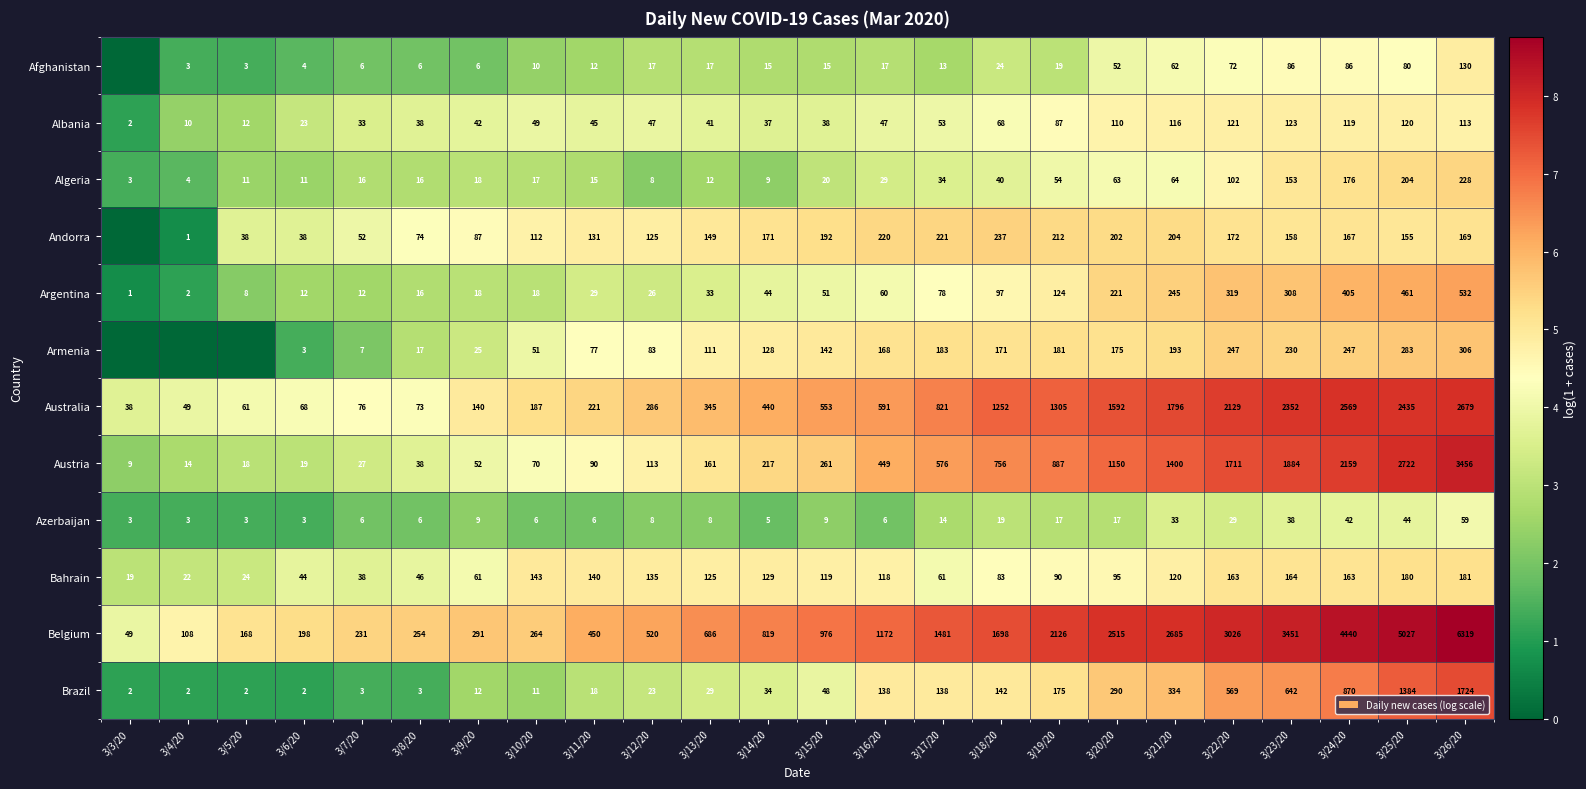

The value of Austria at 3/7/20 is 0.8. True or false?

False